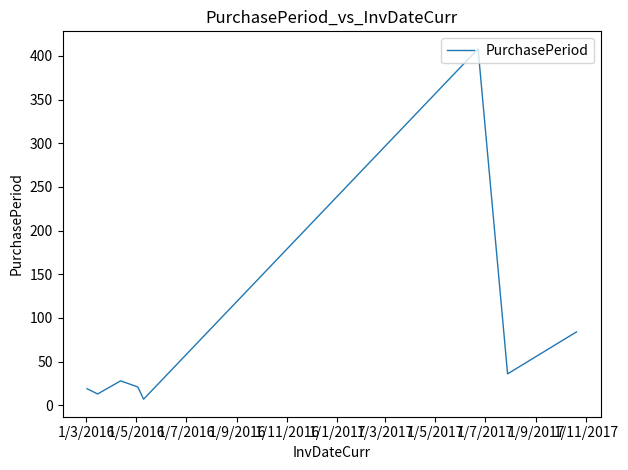

Count the number of categories in the chart.

8